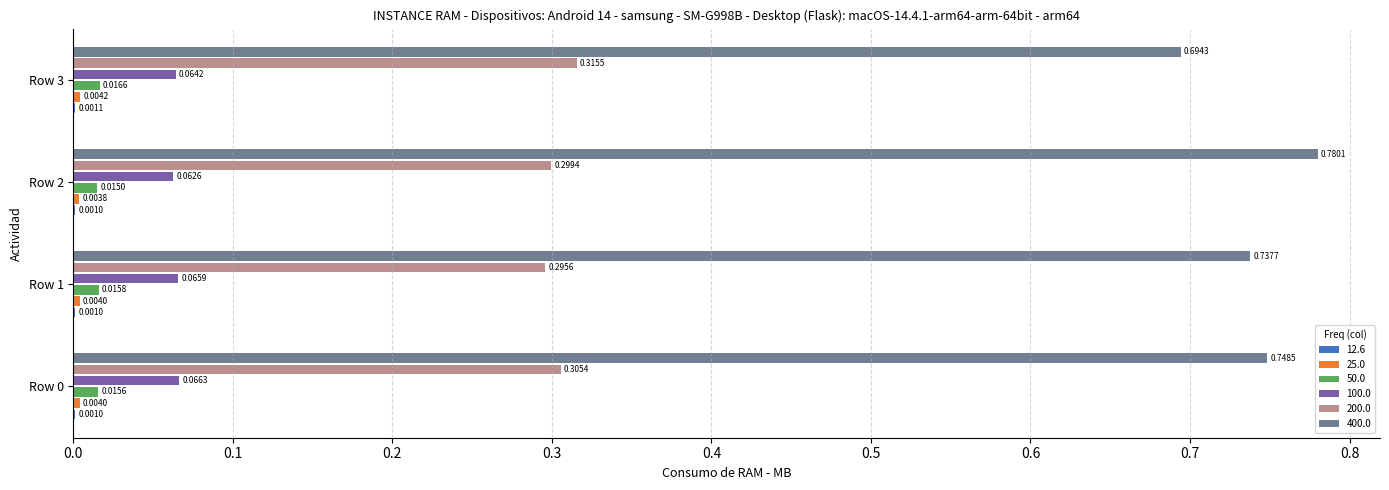

Which series changed the most between Row 2 and Row 3?

400.0